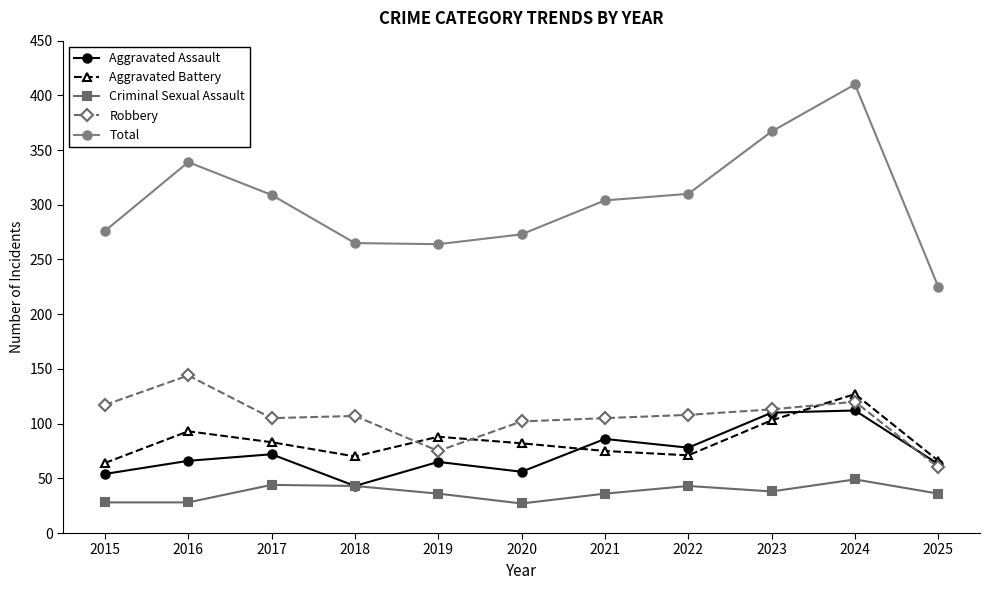

True or false: Robbery and Total cross at least once.

False